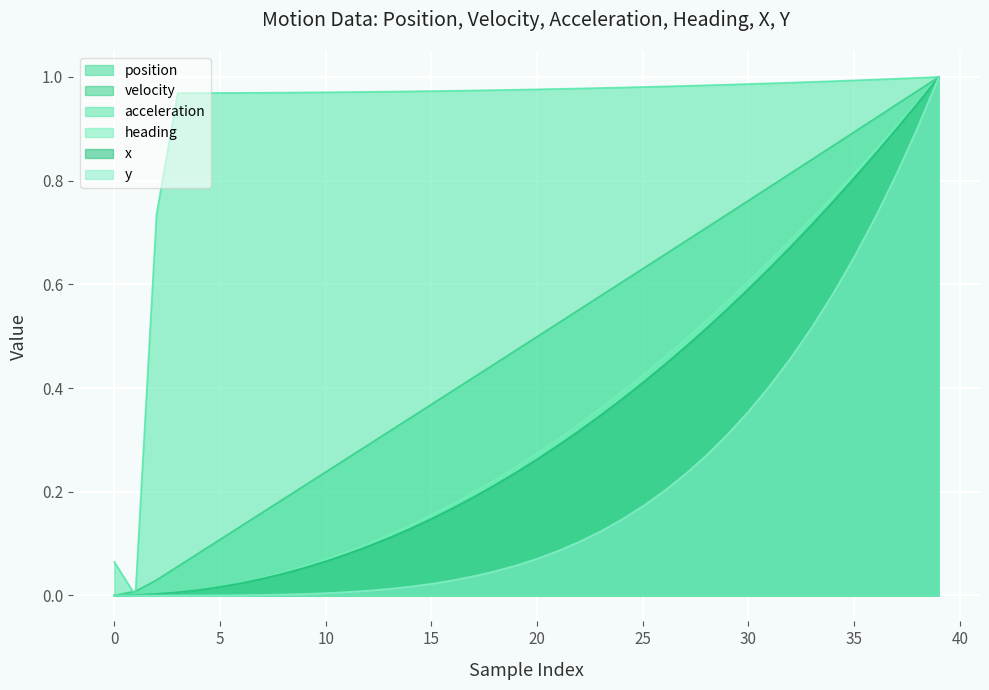

Which series has the largest total across all categories?

acceleration